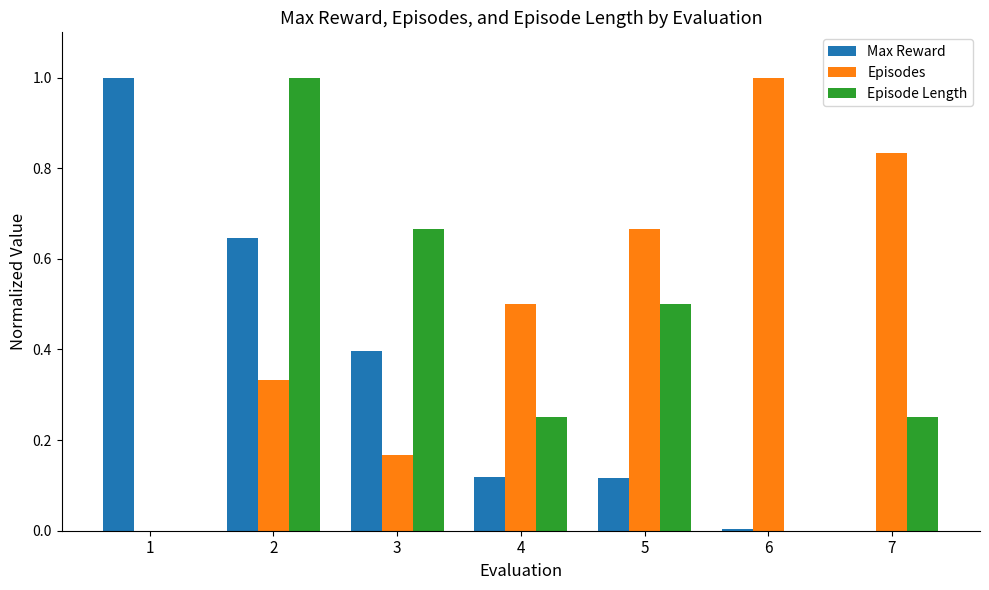

Between 1 and 2, which series saw the biggest shift?

Episode Length